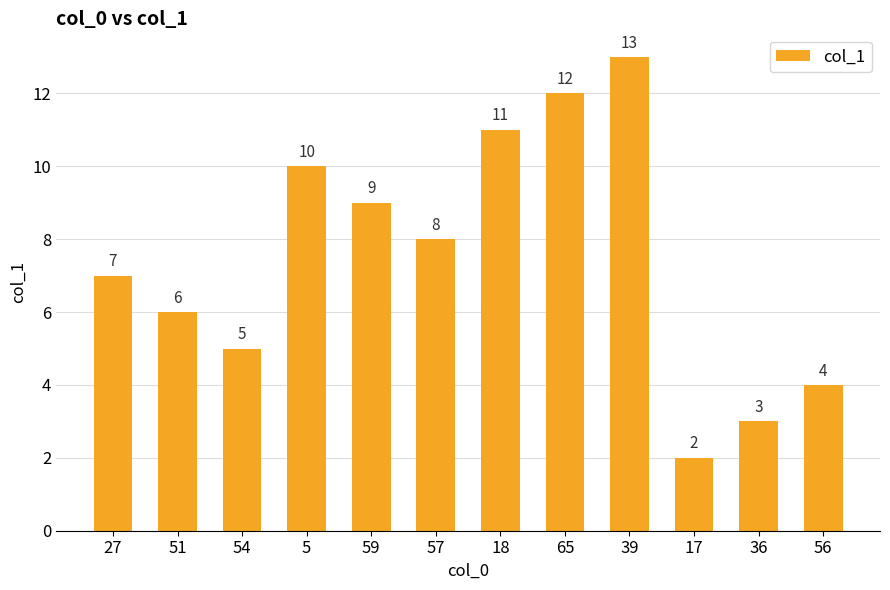

The chart shows a value of 12 at 65. True or false?

True